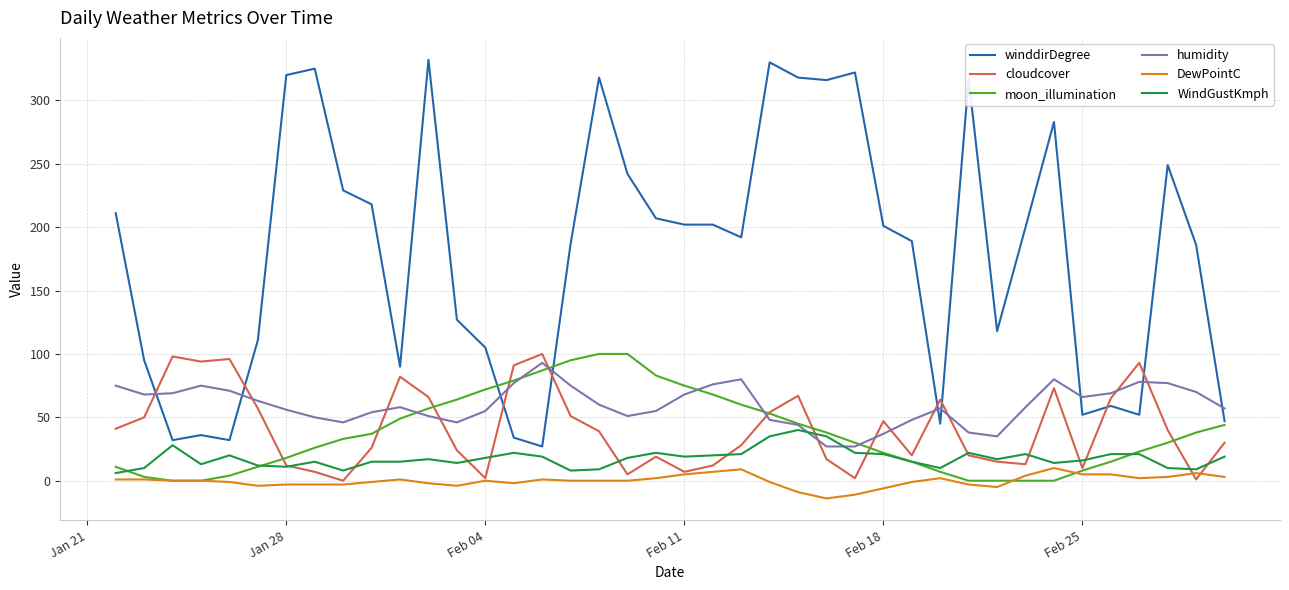

Which series has the largest total across all categories?

winddirDegree